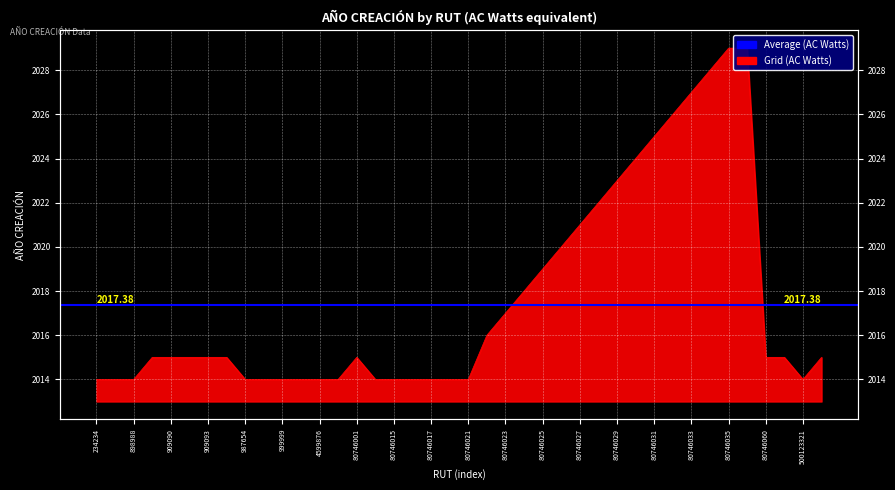

Count the number of categories in the chart.

40